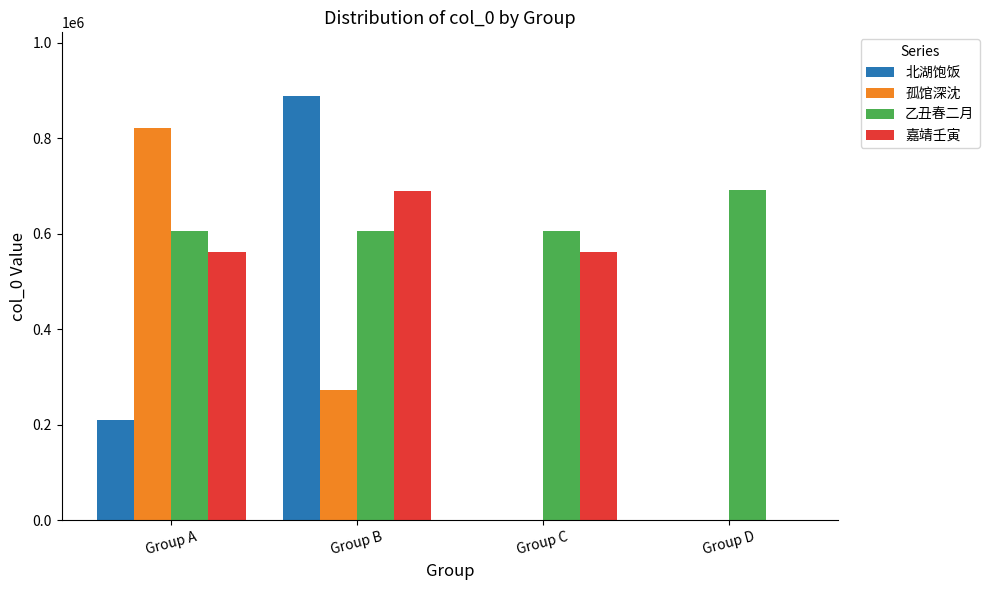

Between Group B and Group D, which series saw the biggest shift?

北湖饱饭